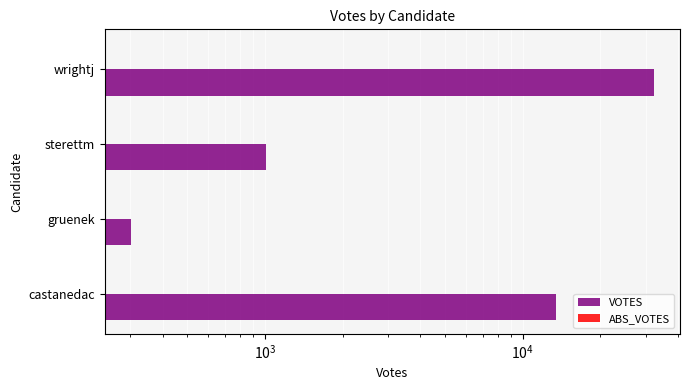

Reading right to left, extract all data points from this chart.

VOTES: 32245.0	1008.0	302.0	13468.0
ABS_VOTES: 0.3	0.3	0.3	0.3